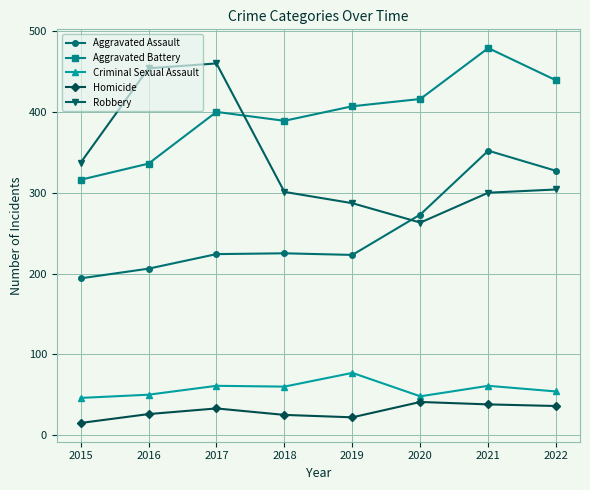

Rank the series by their maximum value, from lowest to highest.

Homicide, Criminal Sexual Assault, Aggravated Assault, Robbery, Aggravated Battery